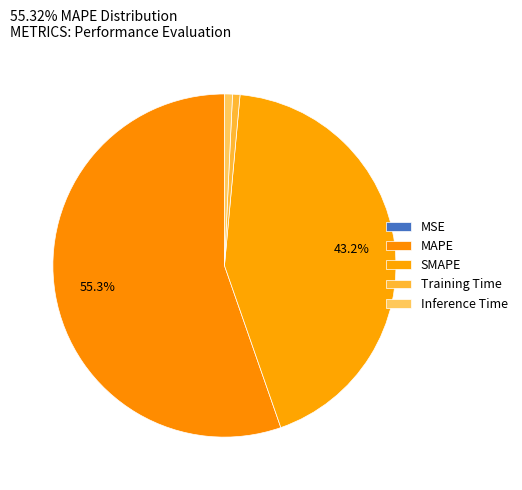

Combined, do Inference Time and Training Time account for over 50%?

No